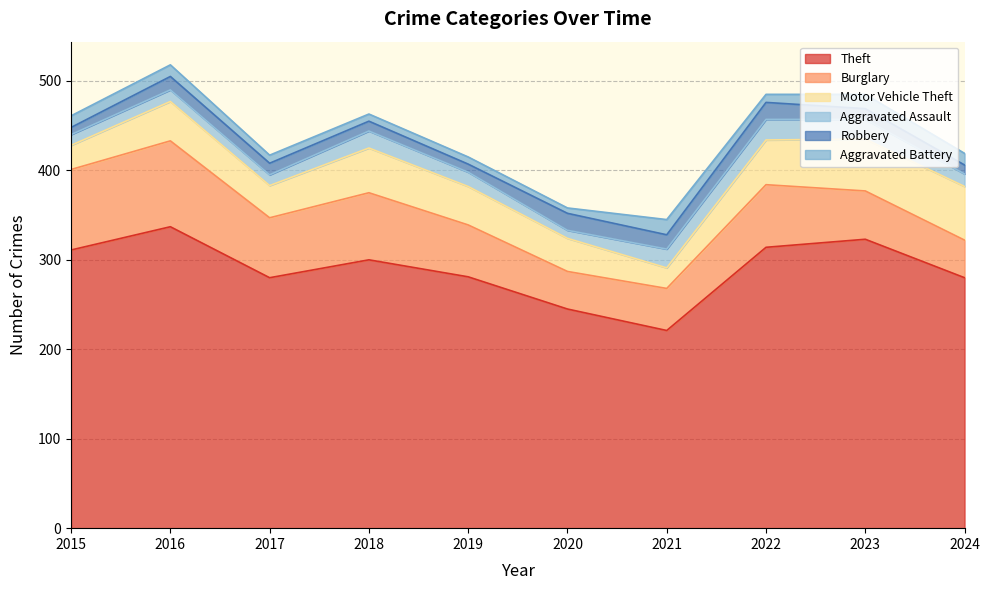

In Aggravated Assault, how many points are lower than both neighbors (excluding endpoints)?

2